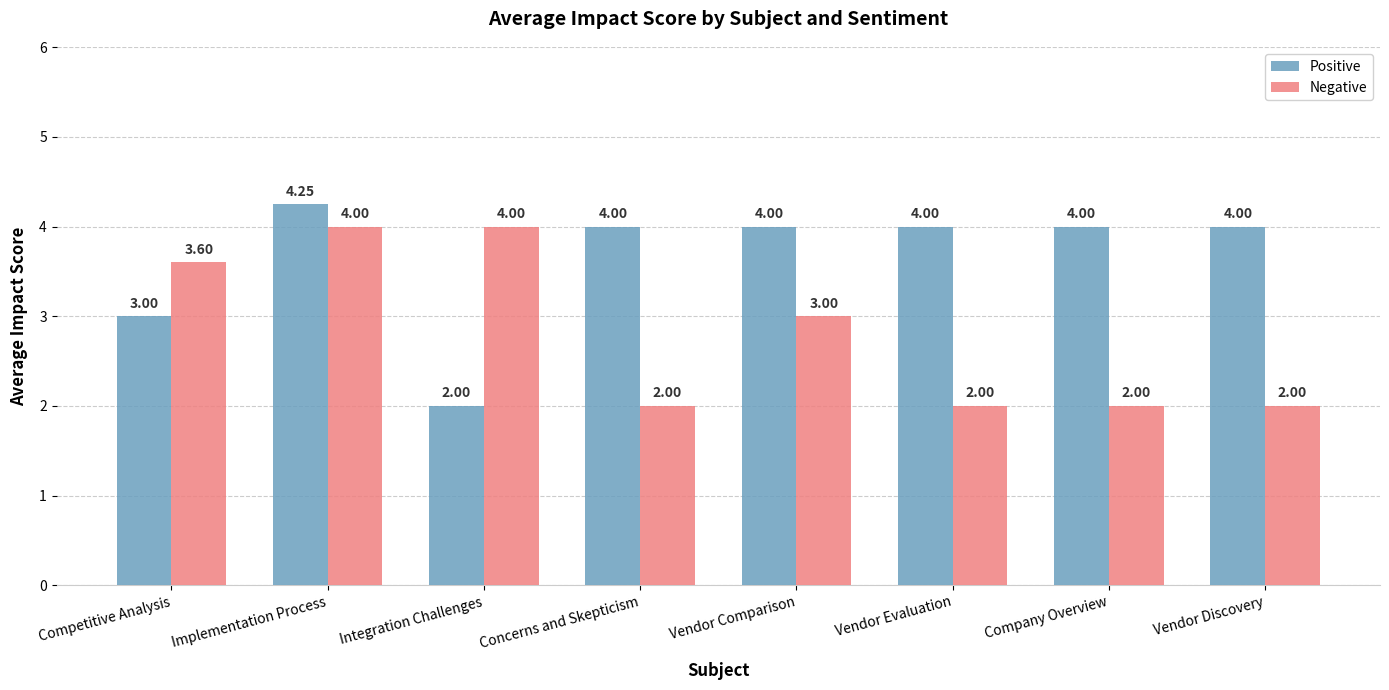

Which series has the largest range (max minus min)?

Positive